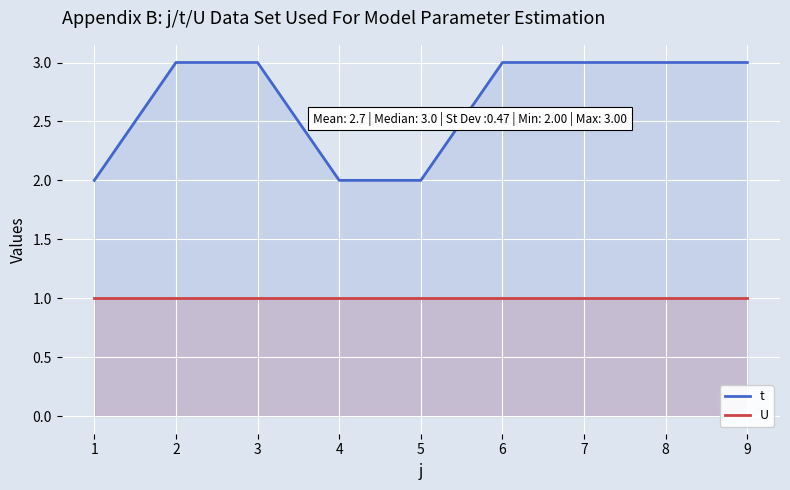

The t series shows 2 at 1. True or false?

True